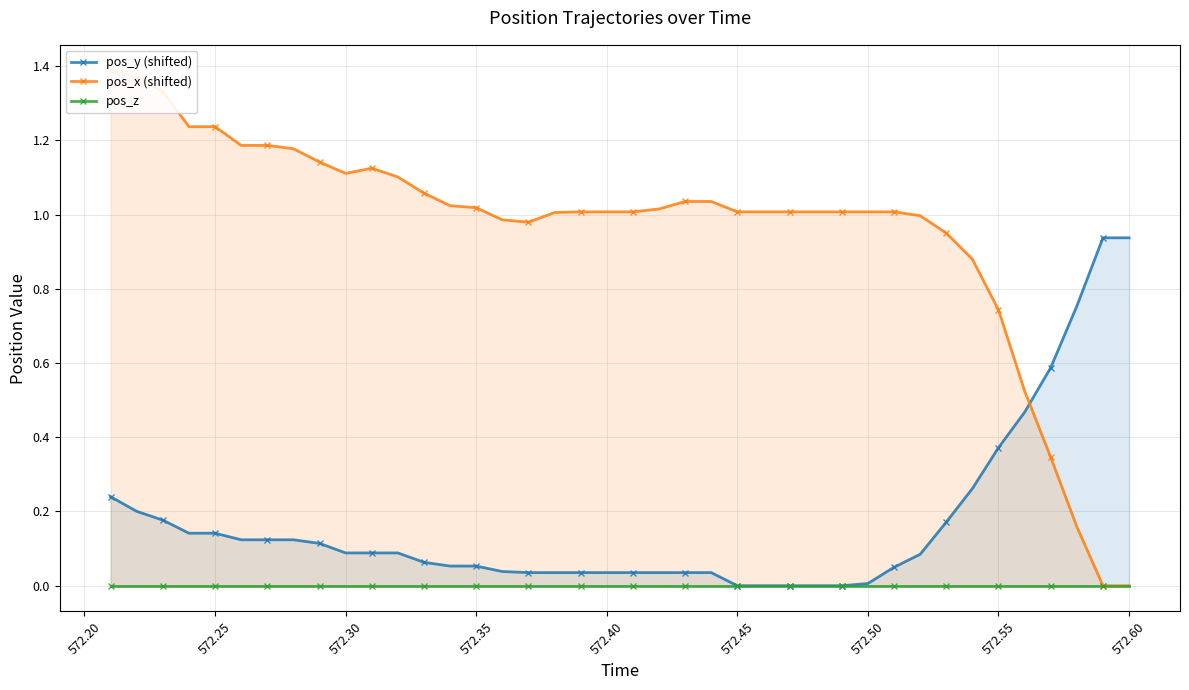

List the series in order of their peak value, highest first.

pos_x (shifted), pos_y (shifted), pos_z